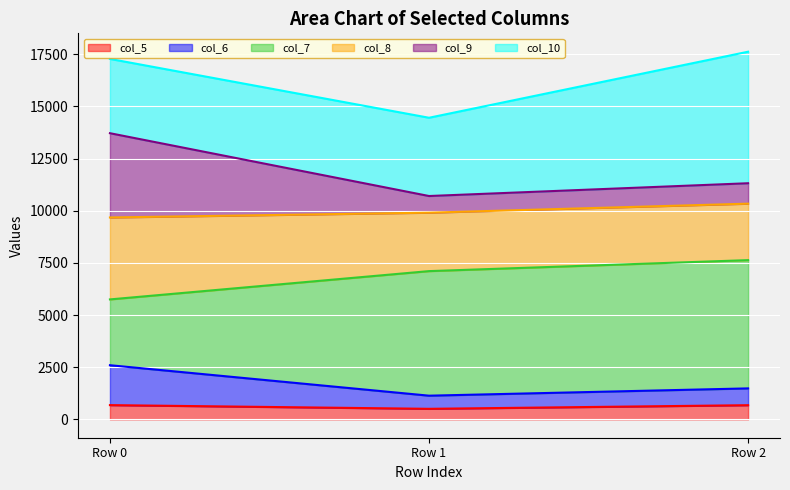

True or false: col_5 has a value of 1156.3 at Row 0.

False